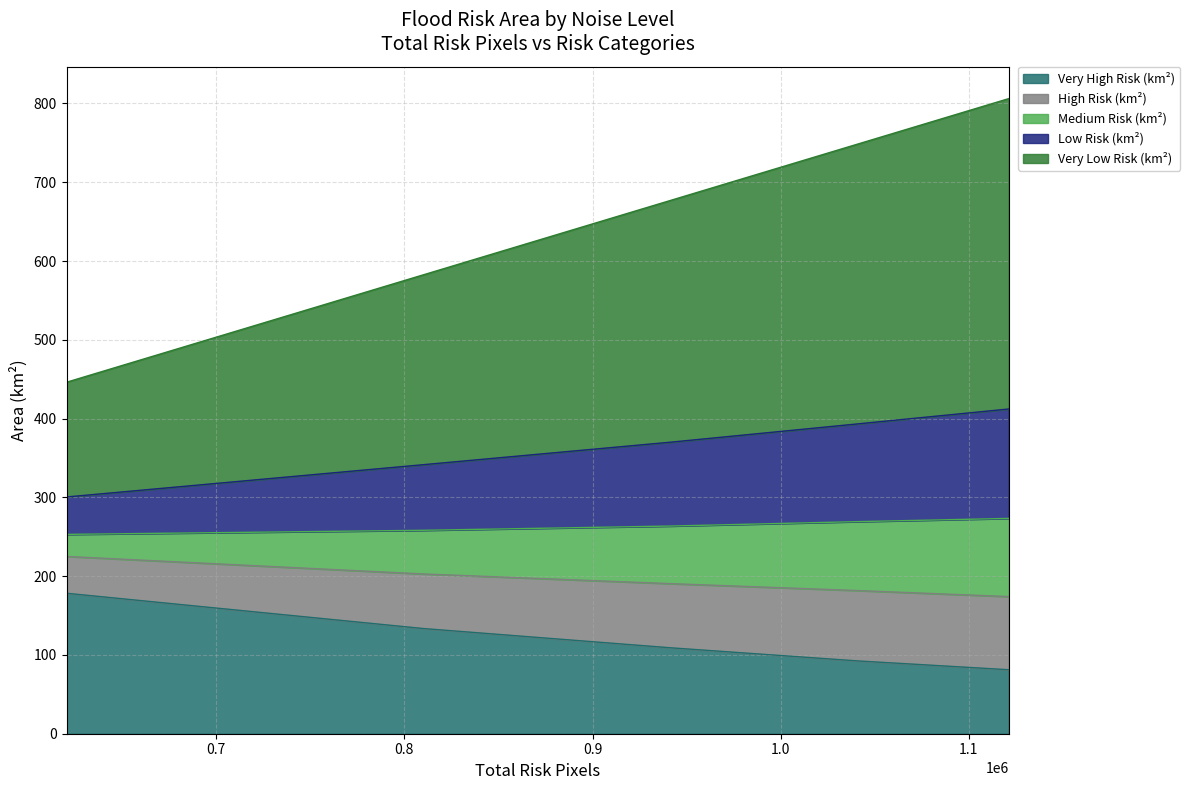

True or false: Very Low Risk (km²) has more than 0 interior local peaks.

False